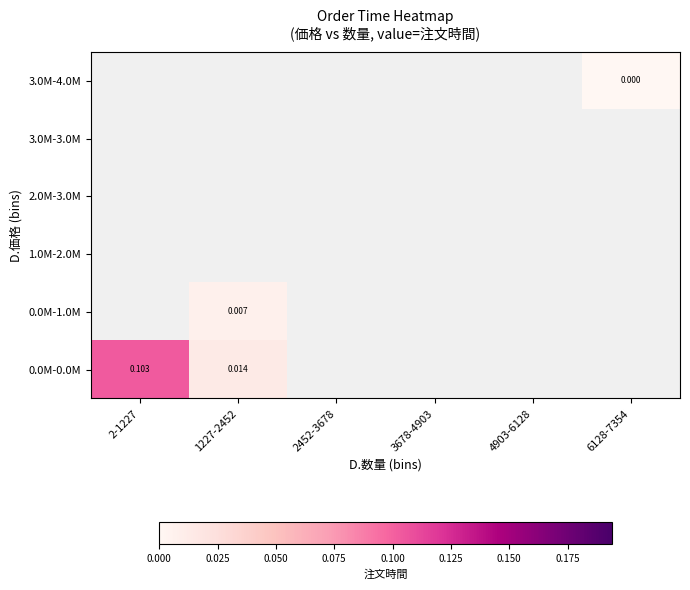

At 1227-2452, list the series in order from largest to smallest.

0.0M-0.0M, 3.0M-4.0M, 3.0M-3.0M, 2.0M-3.0M, 1.0M-2.0M, 0.0M-1.0M